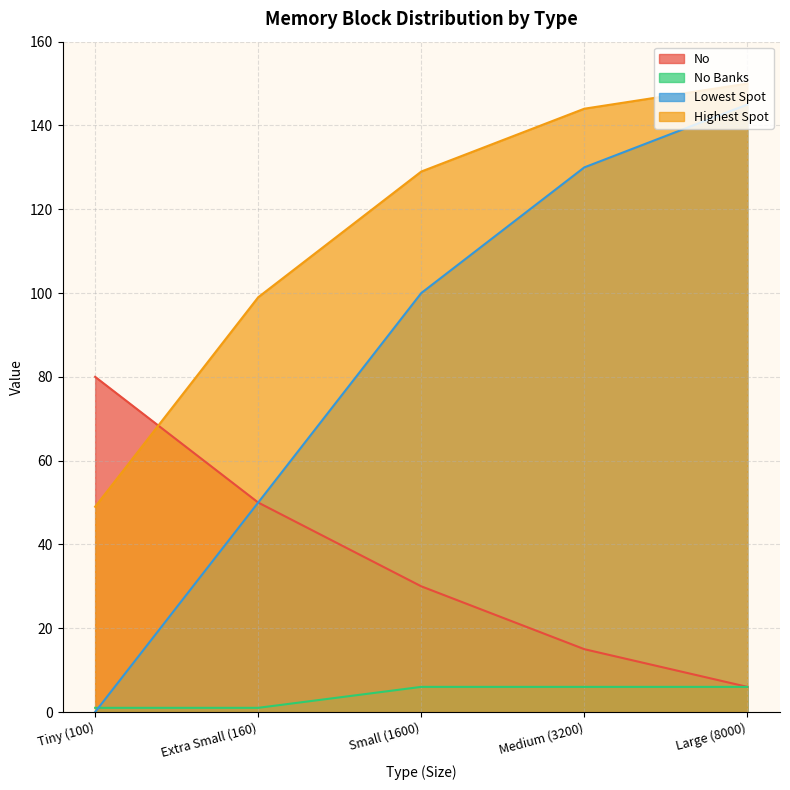

List the series in order of their peak value, highest first.

Highest Spot, Lowest Spot, No, No Banks